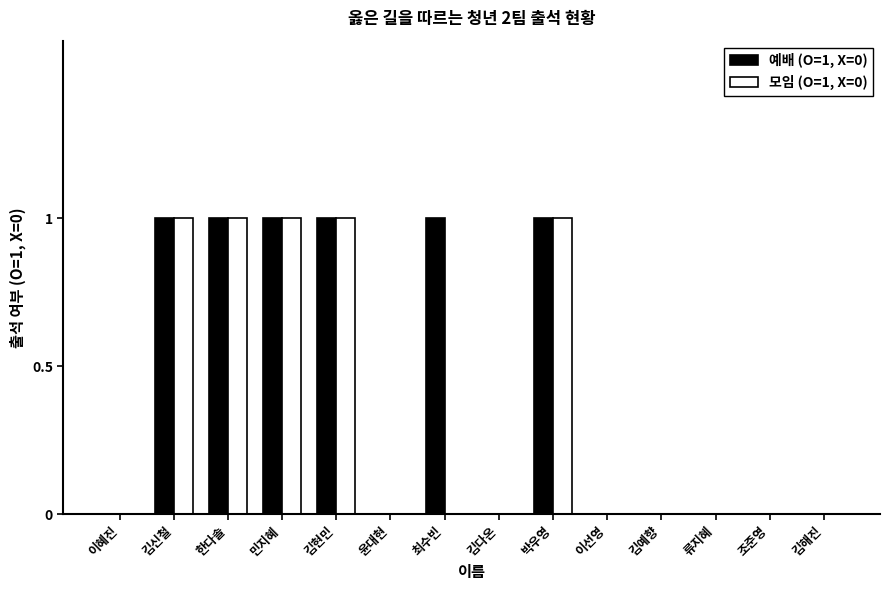

Is it true that 예배 (O=1, X=0) equals 0 at 김해진?

True